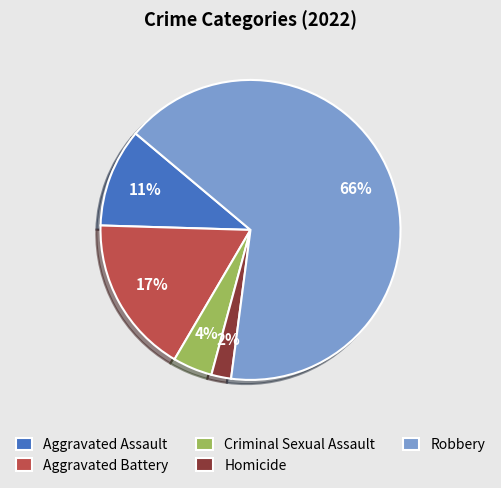

How many segments does this pie chart have?

5